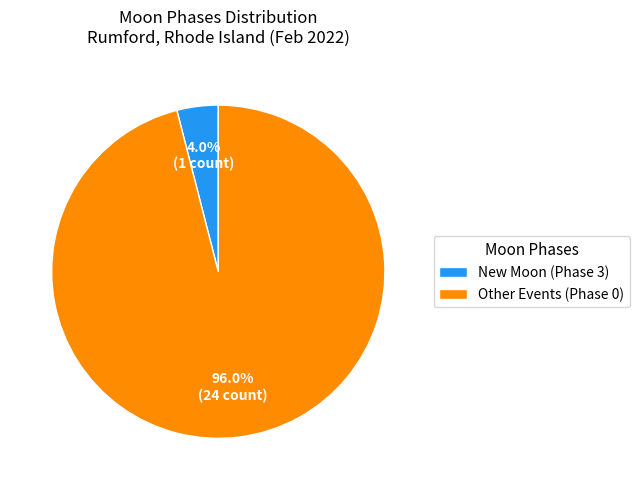

What is the largest slice in the pie chart?

Other Events (Phase 0)